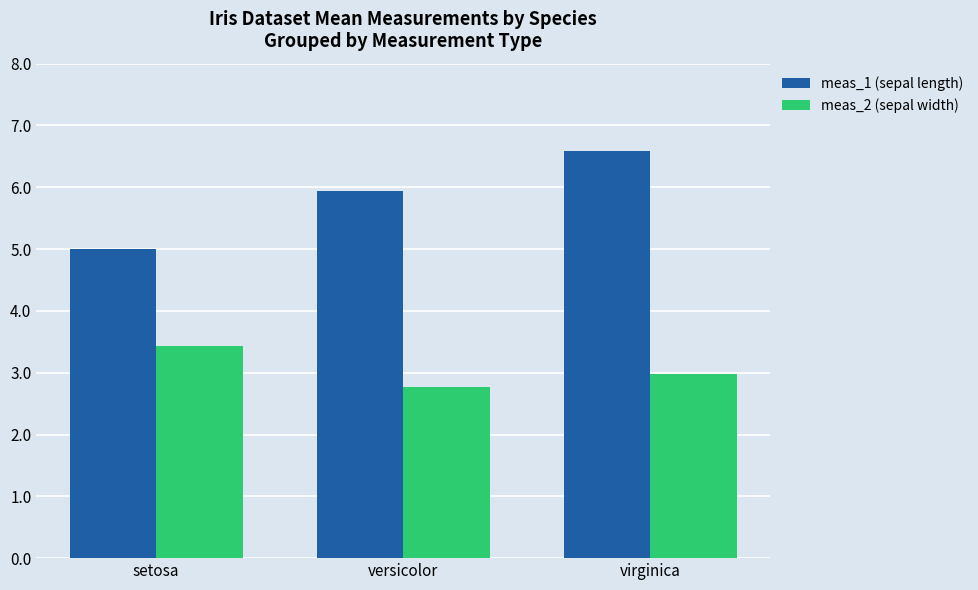

Reading left to right, what are all the values shown in this chart?

meas_1 (sepal length): setosa=5.0	versicolor=5.9	virginica=6.6
meas_2 (sepal width): setosa=3.4	versicolor=2.8	virginica=3.0